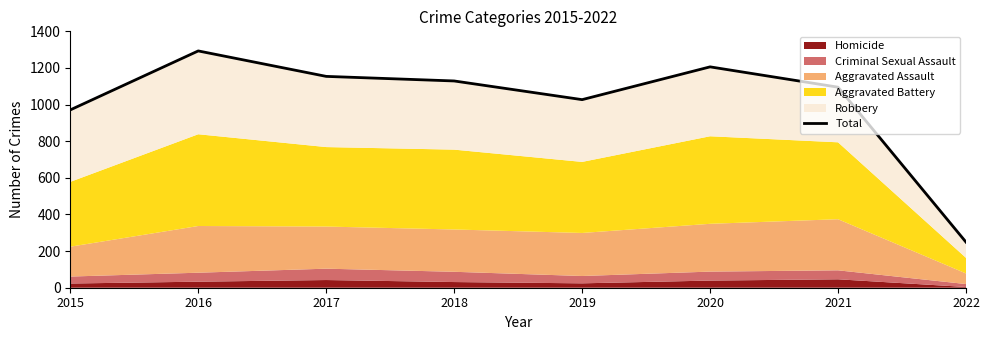

What is the smallest value displayed?

249